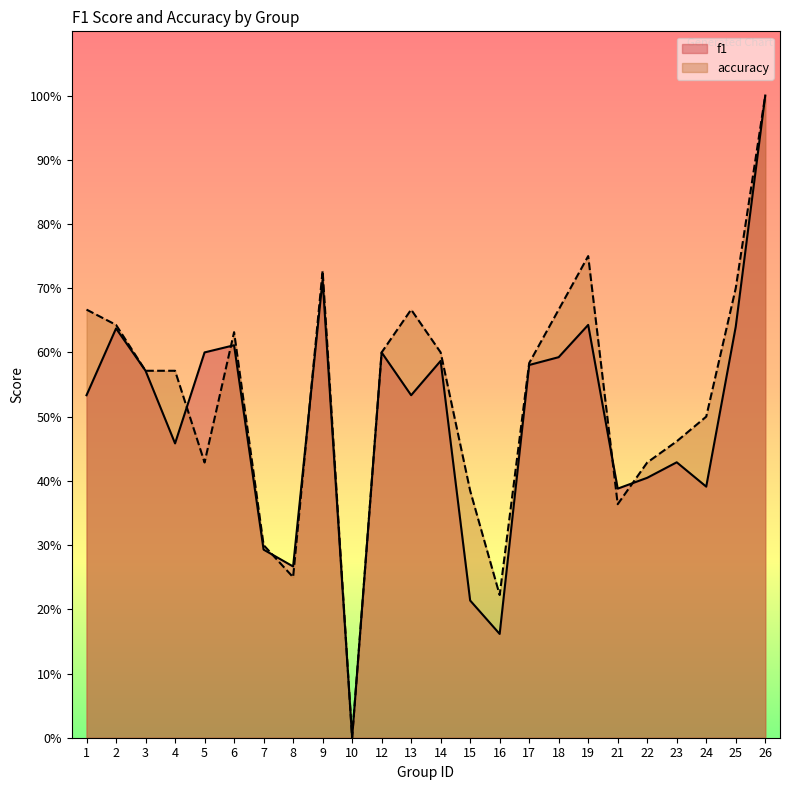

How many data points in f1 are above 0?

23